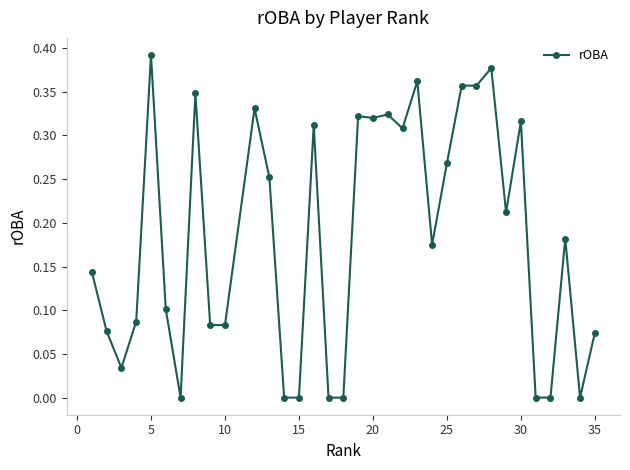

True or false: the data has more than 1 interior local peaks.

True